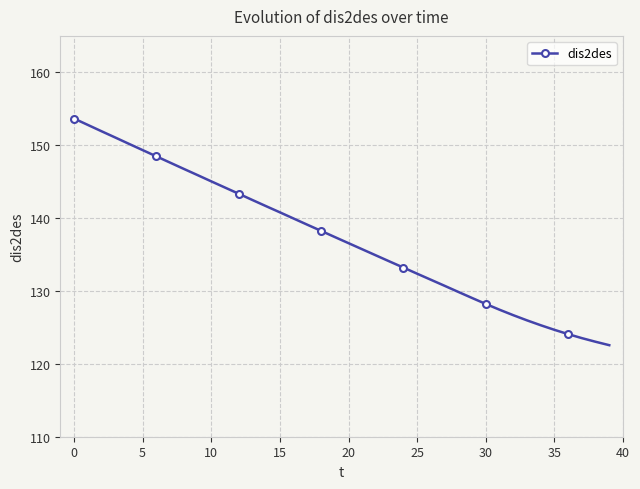

What is the difference between the second highest and minimum values?

30.2